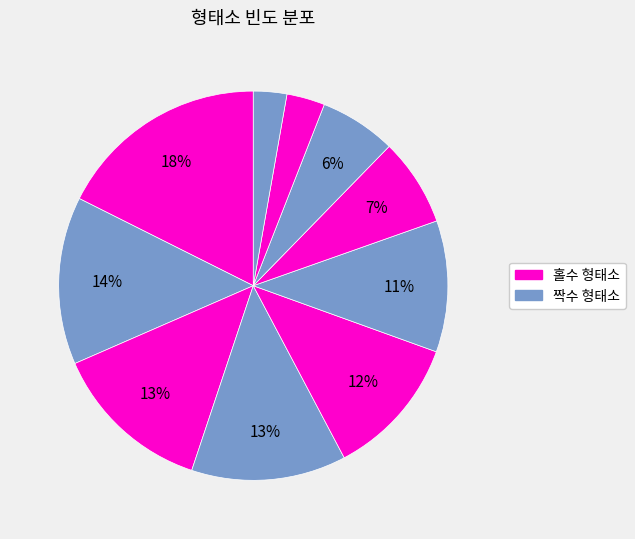

How many segments does this pie chart have?

10